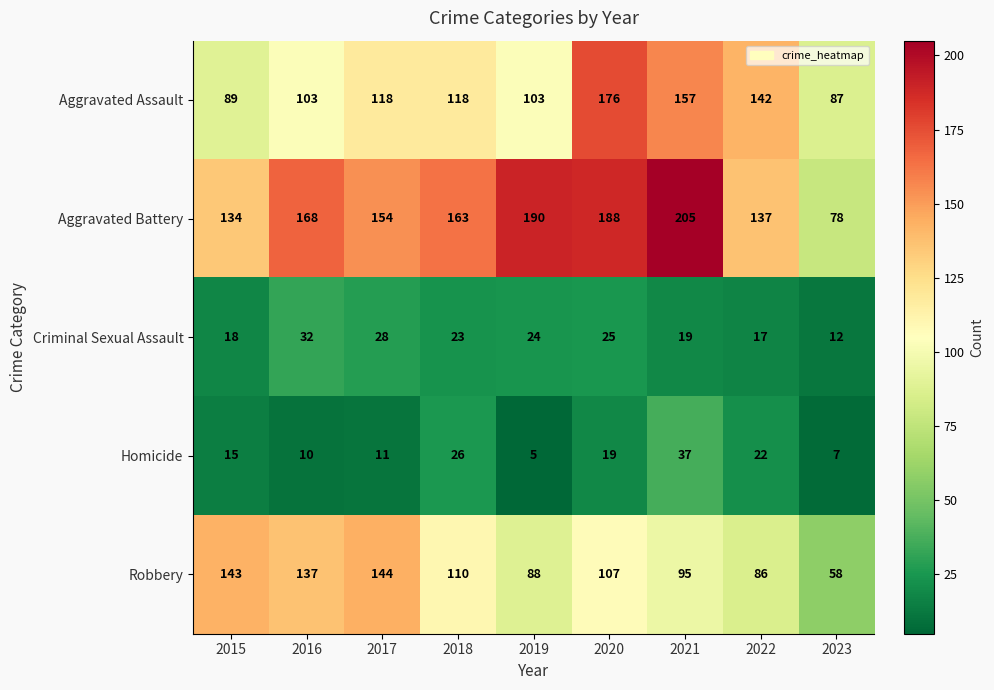

Is it true that Aggravated Assault equals 87 at 2023?

True